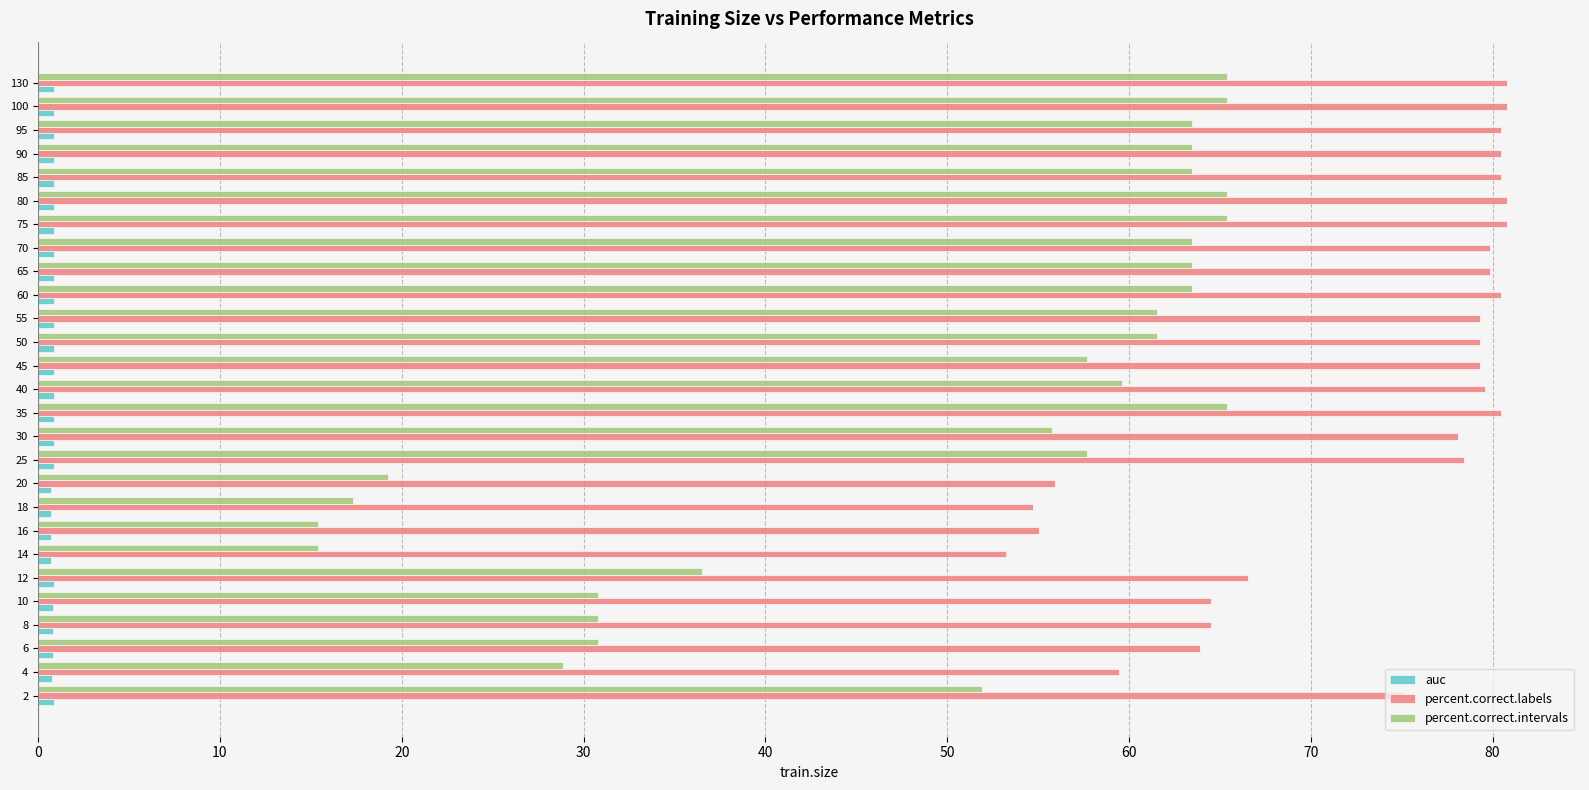

At 80, list the series in order from smallest to largest.

auc, percent.correct.intervals, percent.correct.labels